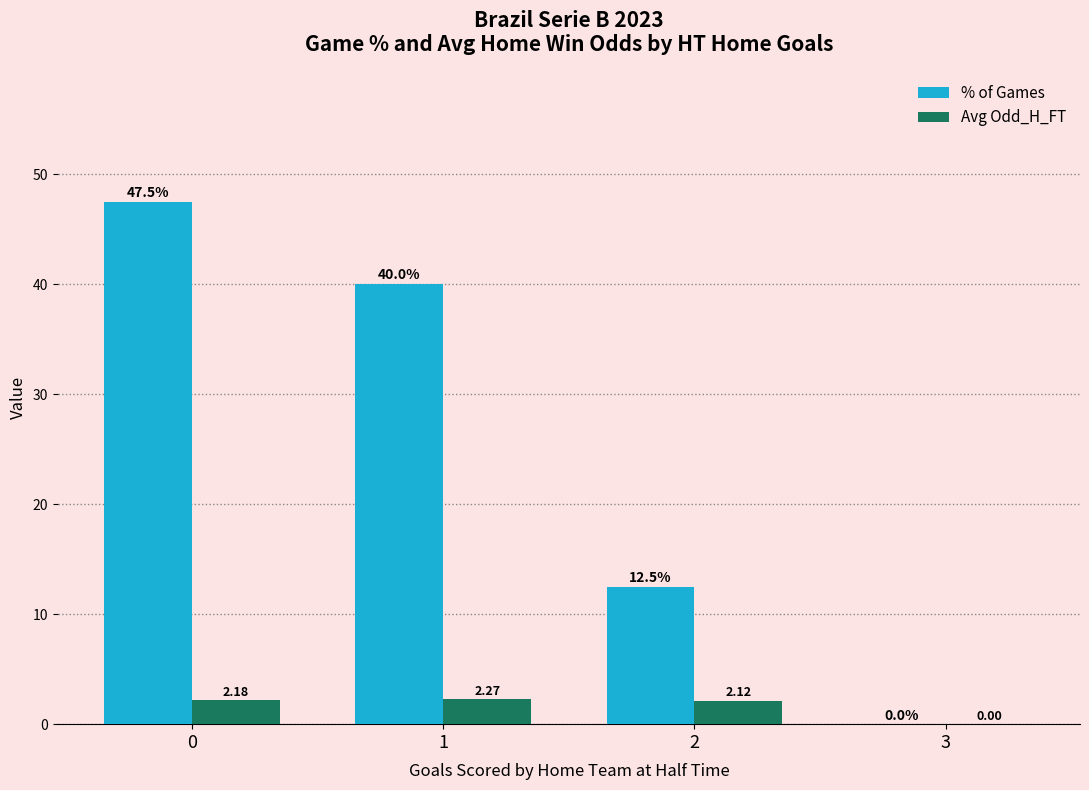

How many distinct data groups are displayed?

2